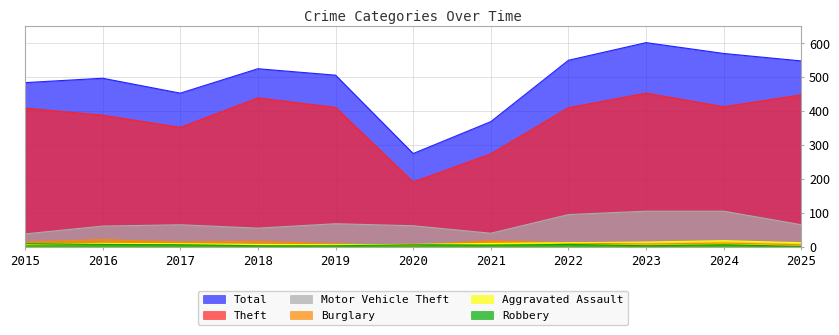

Rank the series by their maximum value, from lowest to highest.

Robbery, Aggravated Assault, Burglary, Motor Vehicle Theft, Theft, Total